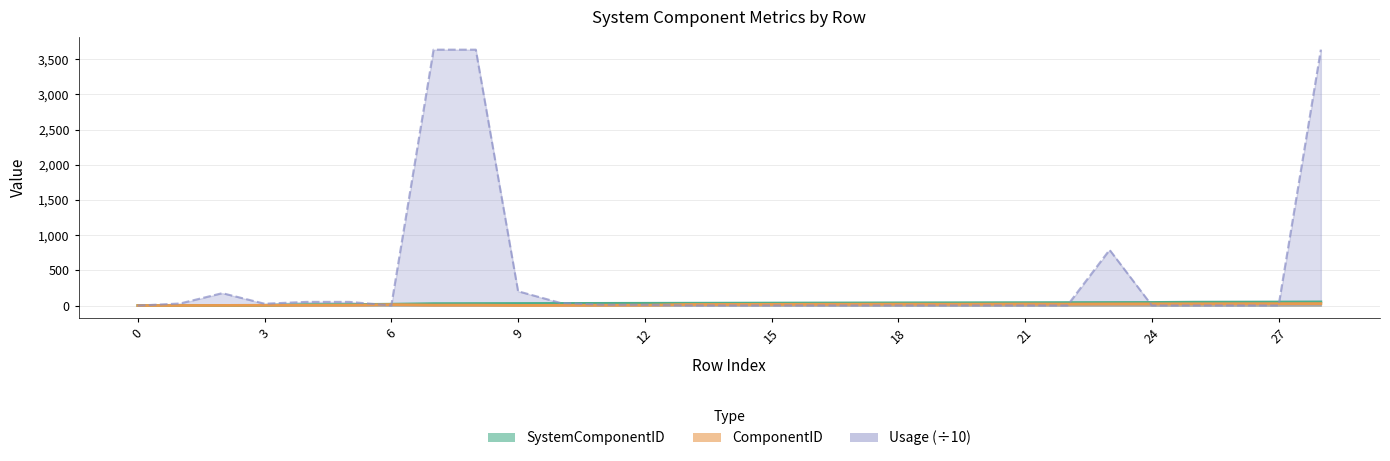

Which series has the largest range (max minus min)?

Usage